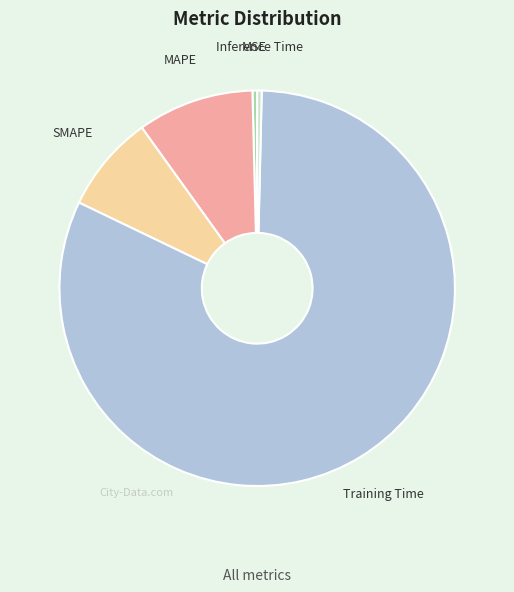

To the nearest percent, what is the average slice percentage?

20%